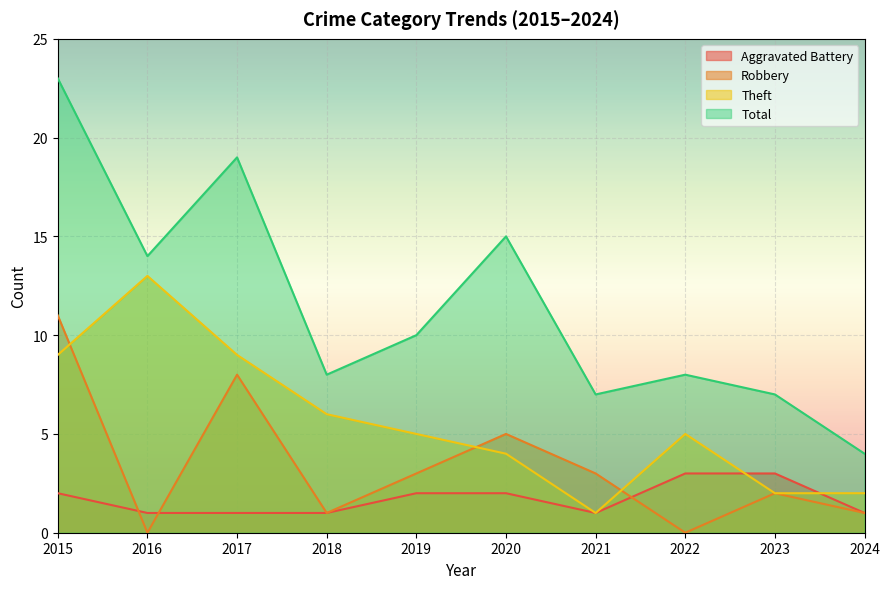

Is it true that Aggravated Battery equals 2 at 2023?

False